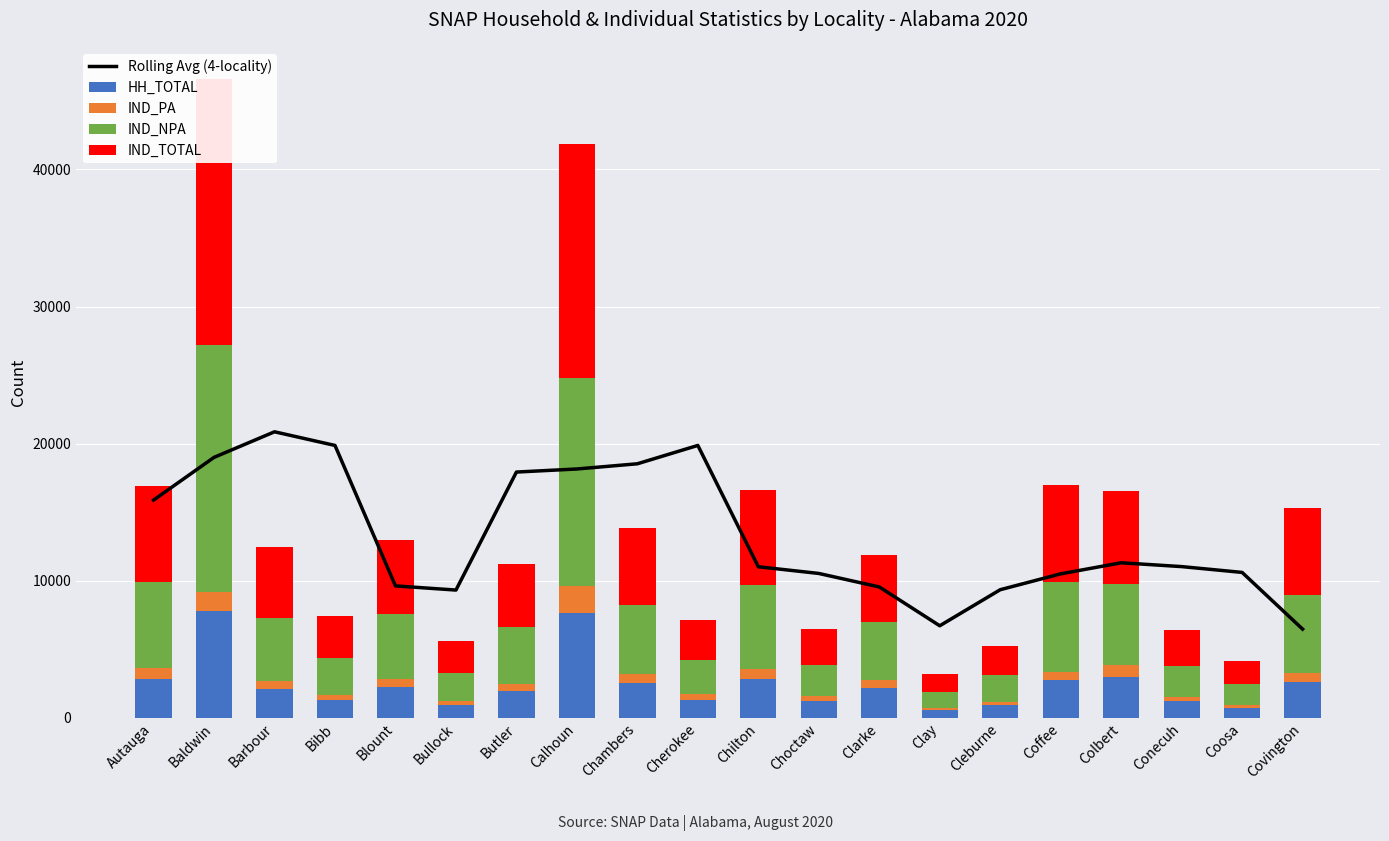

Reading left to right, what are all the values shown in this chart?

Rolling Avg (4-locality): 15888.2	19003.2	20867.8	19871.5	9629.0	9325.8	17931.5	18155.8	18534.8	19873.2	11024.8	10537.5	9553.0	6722.5	9351.2	10509.0	11315.5	11036.8	10612.8	6478.2
HH_TOTAL: 2846.0	7829.0	2106.0	1302.0	2227.0	961.0	1977.0	7657.0	2584.0	1301.0	2845.0	1211.0	2153.0	545.0	931.0	2792.0	3018.0	1205.0	762.0	2622.0
IND_PA: 780.0	1370.0	604.0	388.0	634.0	300.0	501.0	1957.0	620.0	413.0	707.0	372.0	641.0	189.0	218.0	563.0	833.0	342.0	186.0	653.0
IND_NPA: 6269.0	18020.0	4573.0	2690.0	4732.0	2039.0	4134.0	15155.0	5016.0	2514.0	6171.0	2266.0	4236.0	1147.0	1956.0	6542.0	5927.0	2277.0	1515.0	5689.0
IND_TOTAL: 7049.0	19390.0	5177.0	3078.0	5366.0	2339.0	4635.0	17112.0	5636.0	2927.0	6878.0	2638.0	4877.0	1336.0	2174.0	7105.0	6760.0	2619.0	1701.0	6342.0